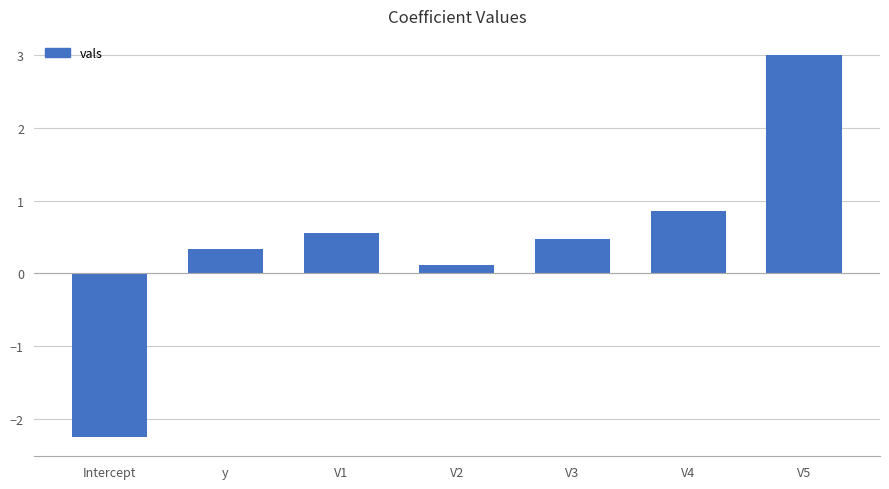

How many values are below 0?

1